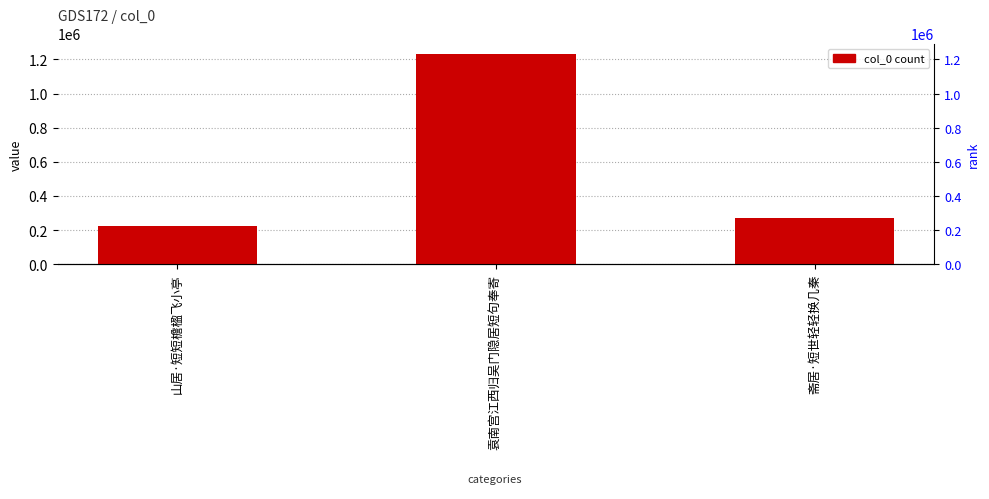

Rank the categories by value from lowest to highest.

山居·短短檐楹飞小亭, 斋居·短世轻轻换几秦, 袁南宫江西归吴门隐居短句奉寄